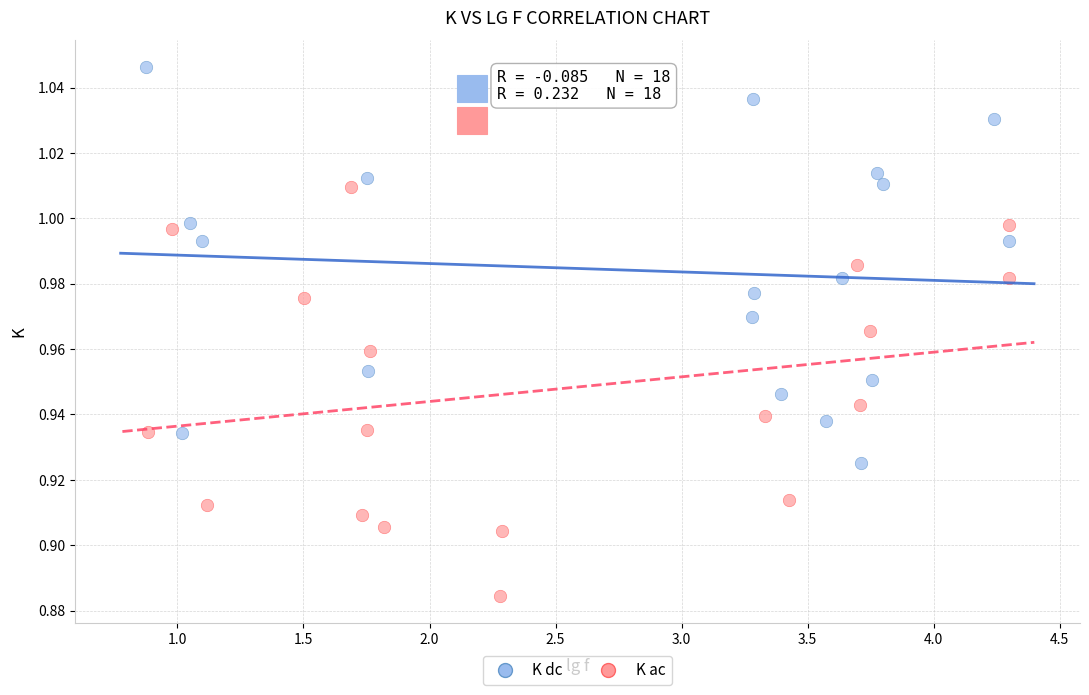

Which series has the largest Y range (max minus min)?

K ac